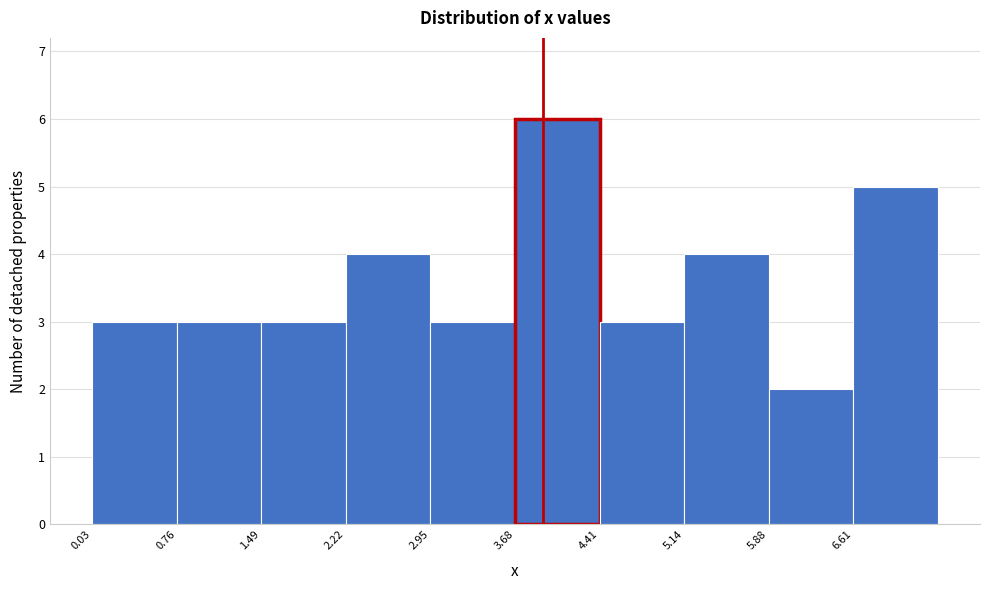

Over which range of the x-axis is the bar tallest?

3.7 to 4.4